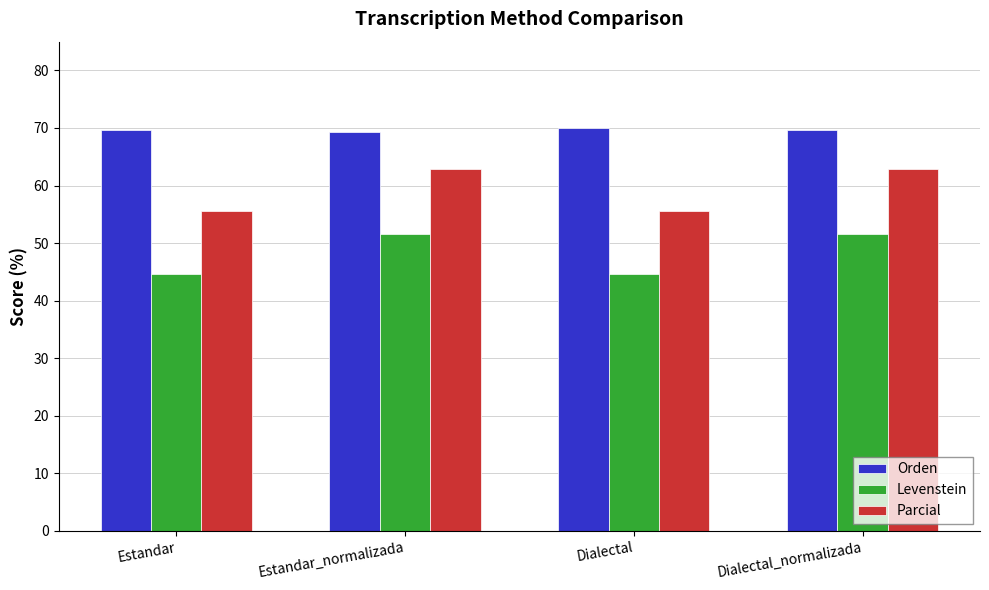

Which series has the largest total across all categories?

Orden